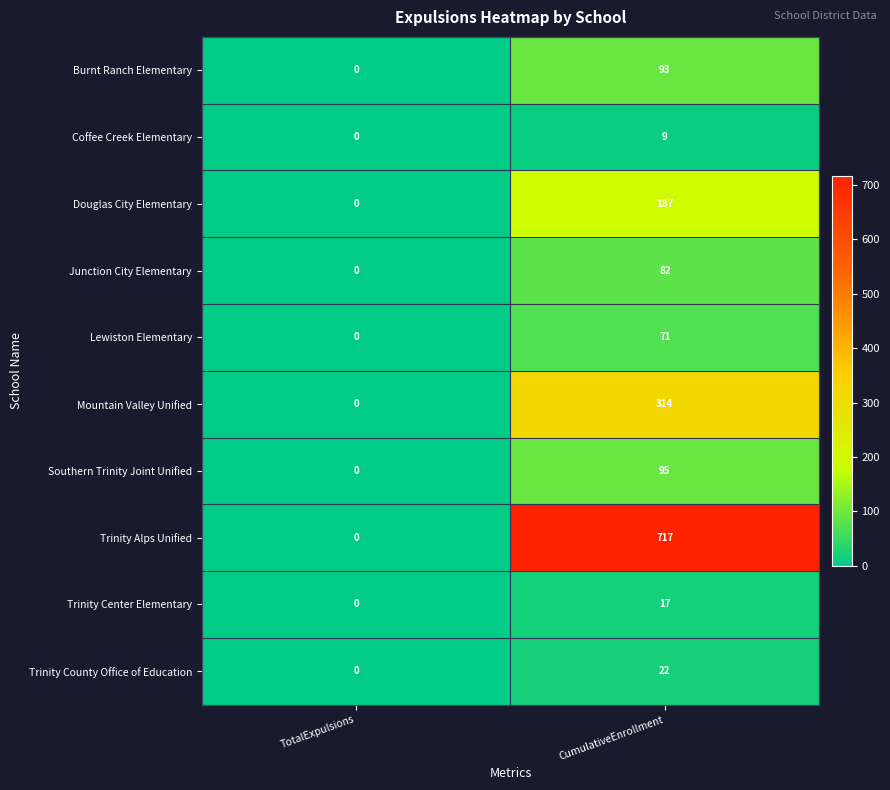

At which category is the sum across all series the highest?

CumulativeEnrollment